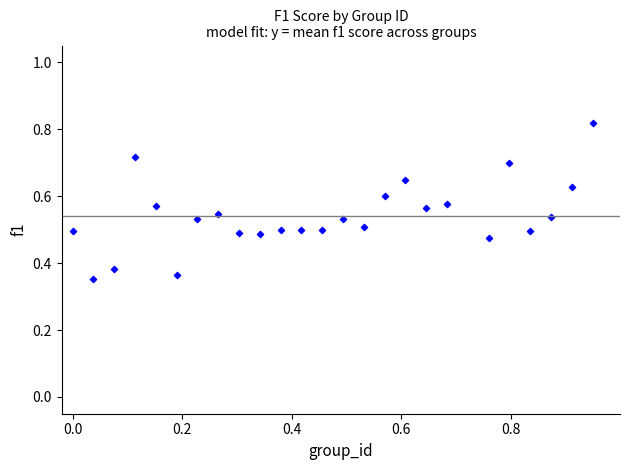

What is the range of X values (max minus min)?

0.9